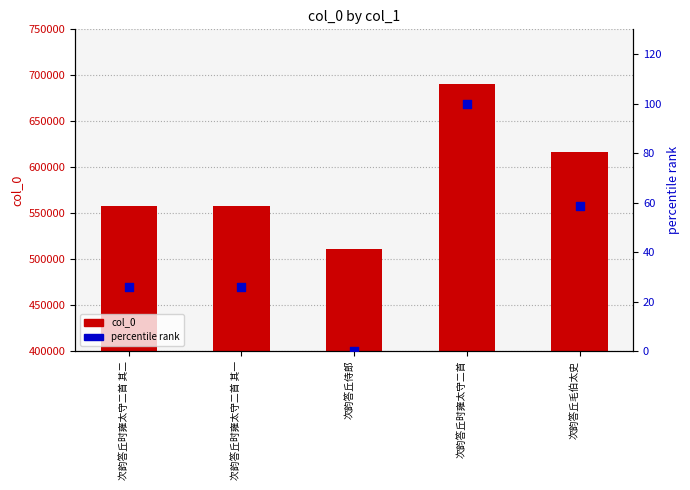

Which series has the largest total across all categories?

col_0